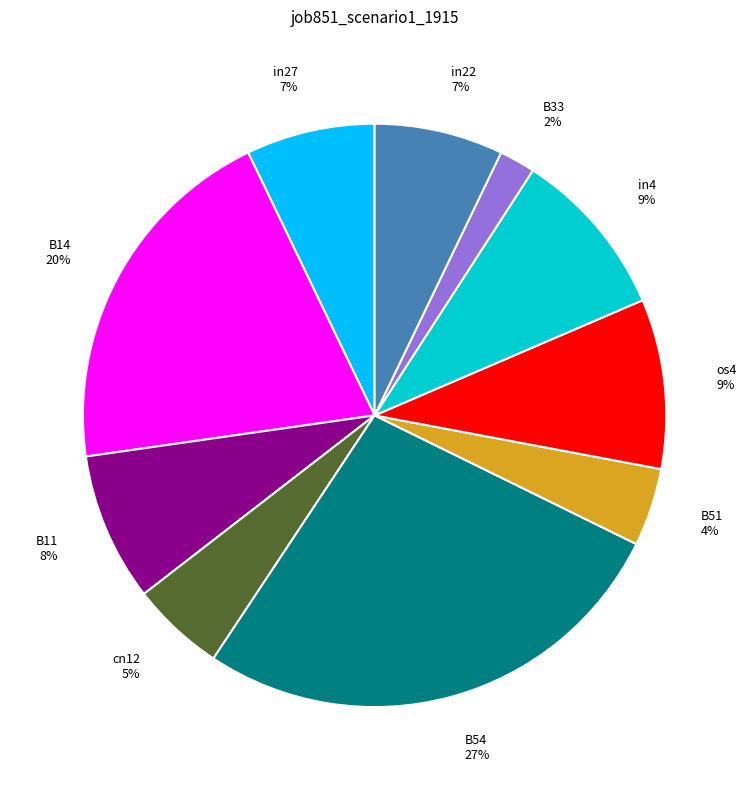

How many segments does this pie chart have?

10